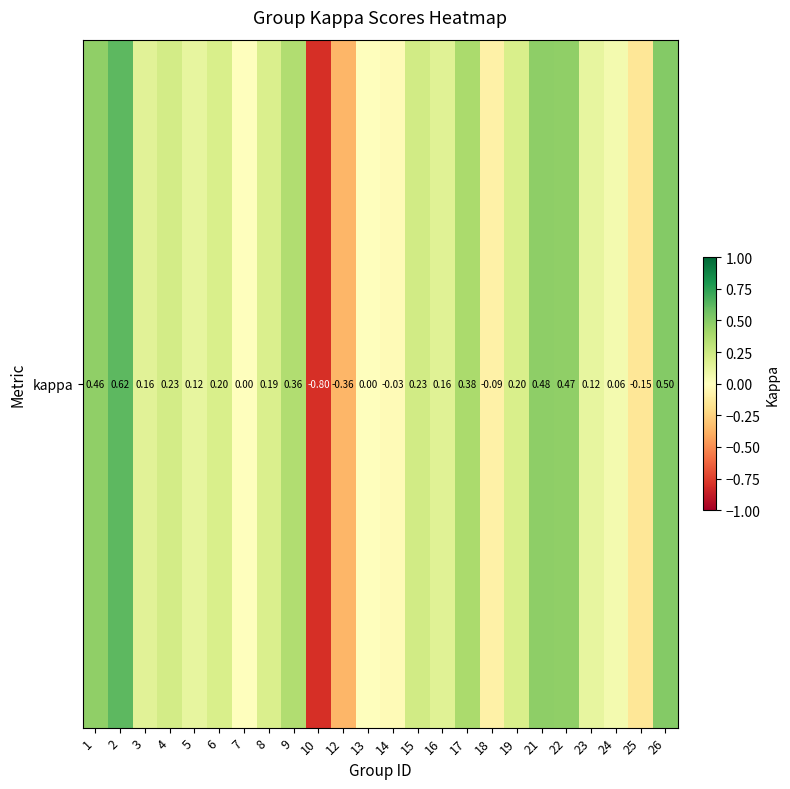

Reading left to right, list all the values displayed in this chart.

1=0.5	2=0.6	3=0.2	4=0.2	5=0.1	6=0.2	7=0.0	8=0.2	9=0.4	10=-0.8	12=-0.4	13=0.0	14=-0.0	15=0.2	16=0.2	17=0.4	18=-0.1	19=0.2	21=0.5	22=0.5	23=0.1	24=0.1	25=-0.2	26=0.5